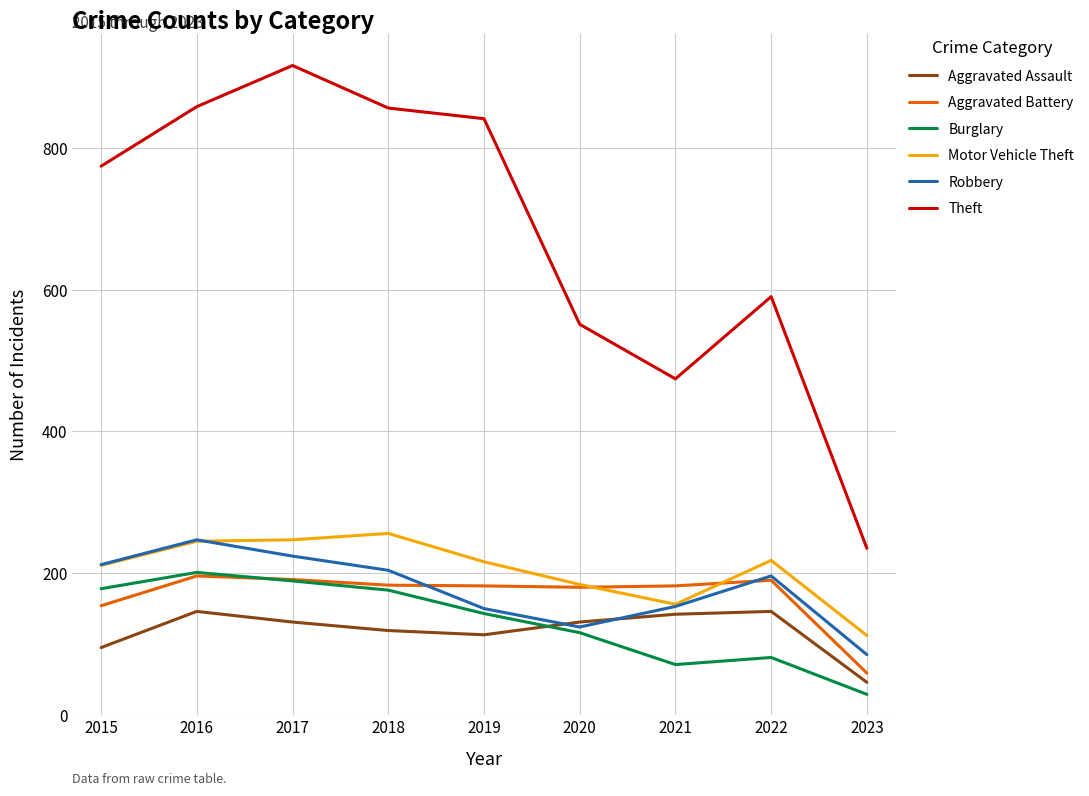

Does the chart have visible grid lines?

Yes